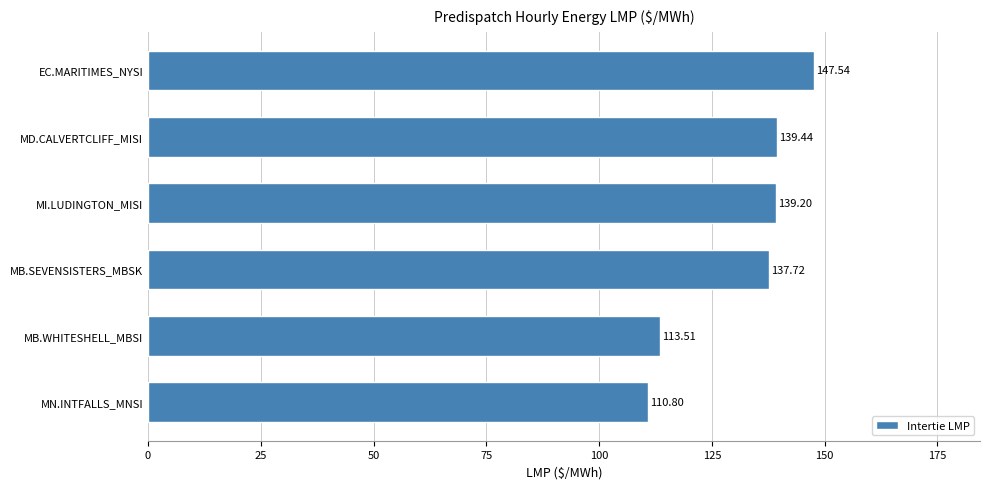

What is the minimum value shown in the chart?

110.8